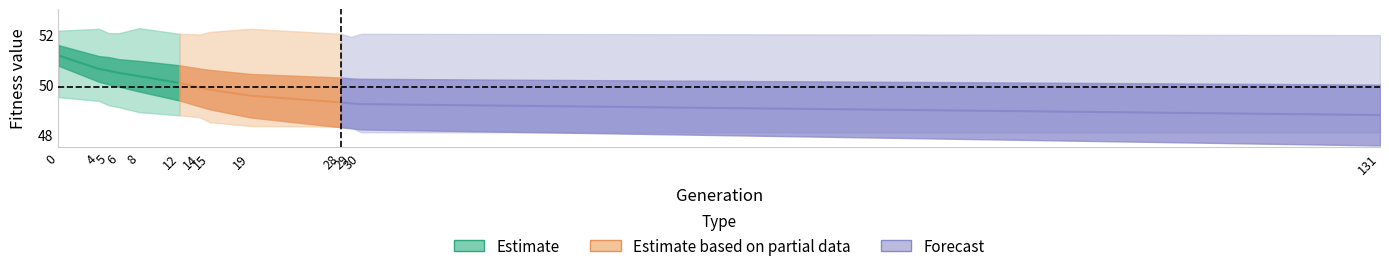

The min series shows 30.7 at 19. True or false?

False